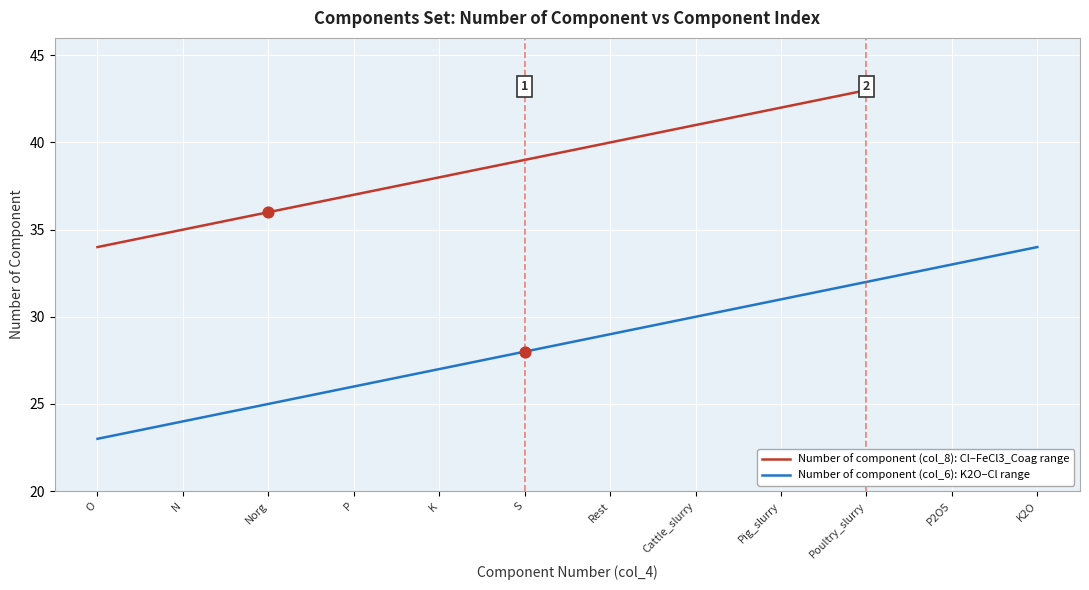

The Number of component (col_6): K2O–Cl range series shows 27 at K. True or false?

True